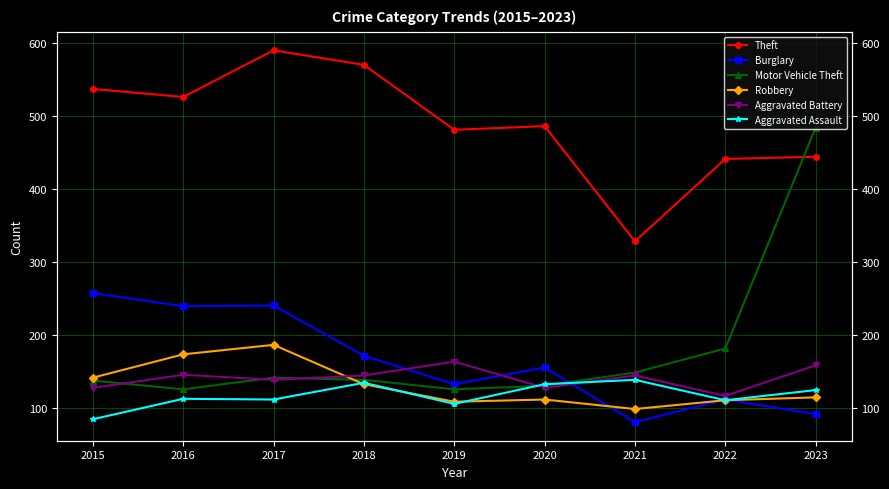

What is the sum of the Burglary values at 2017 and 2019?

372